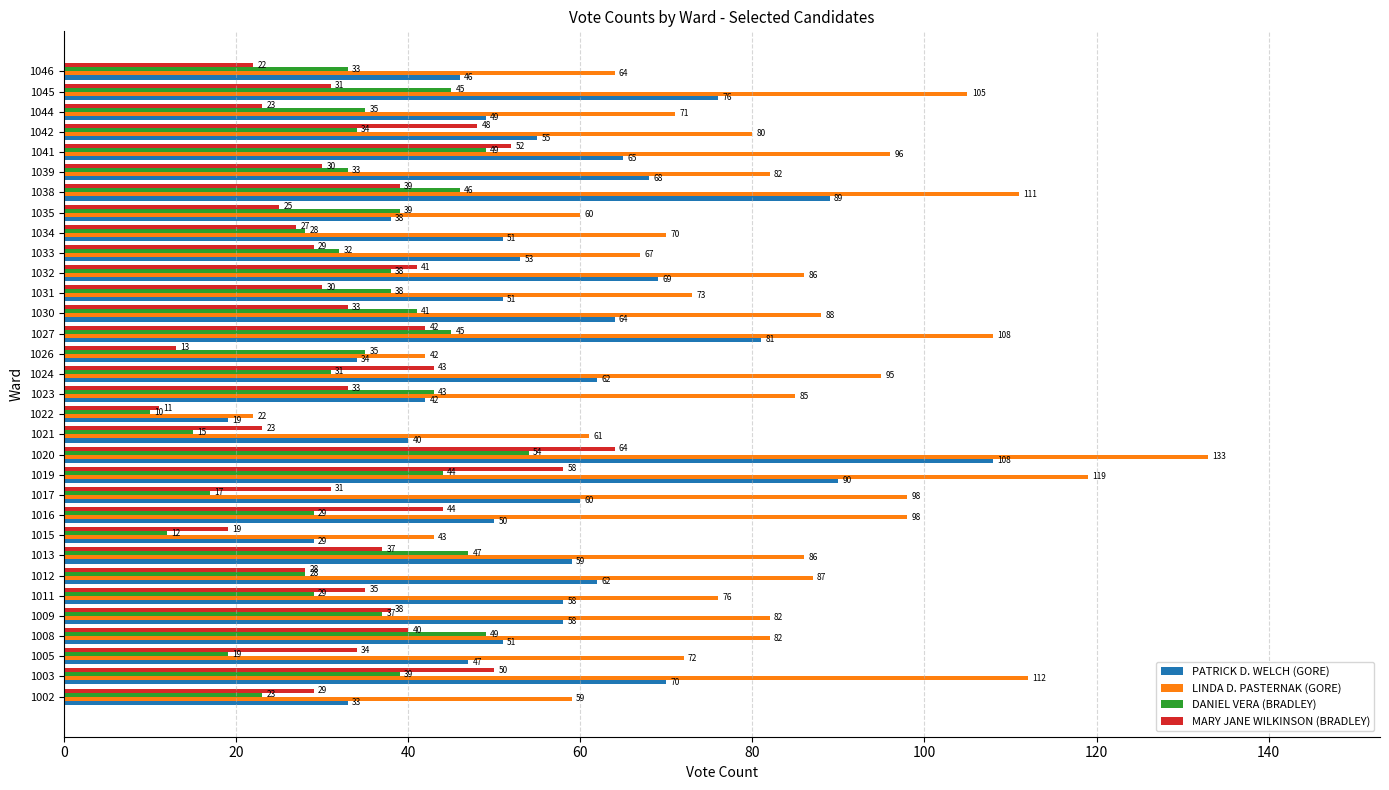

The value of PATRICK D. WELCH (GORE) at 1016 is 83. True or false?

False